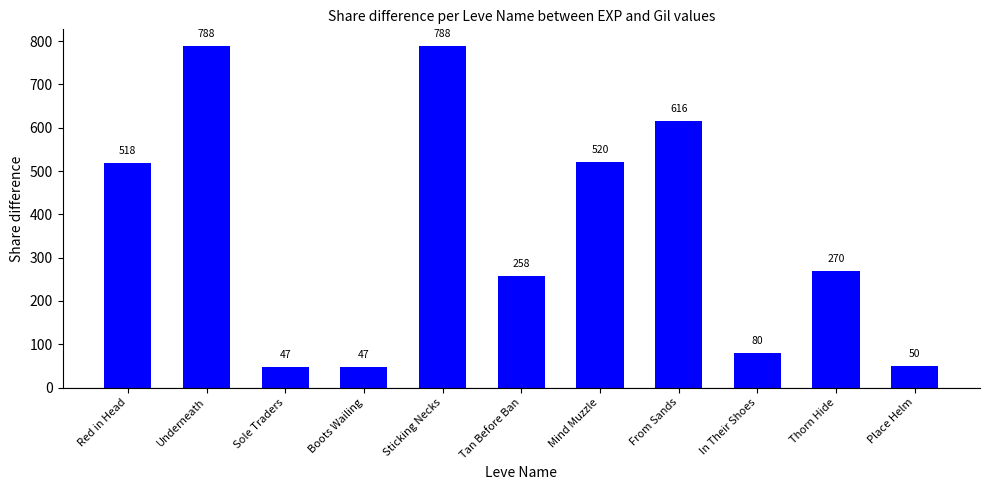

Where does the data first go above 270?

Red in Head